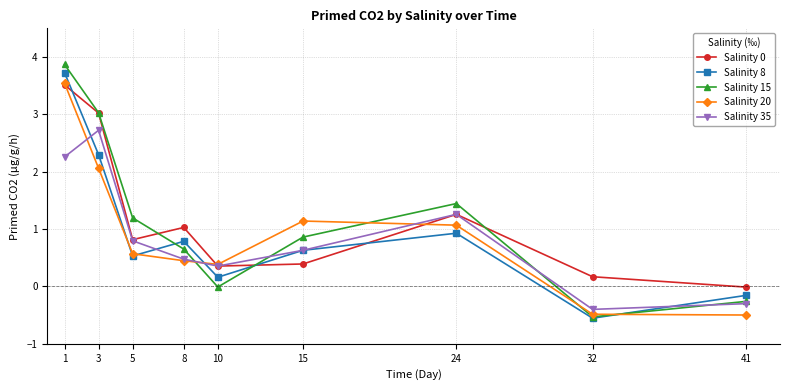

What value does the Salinity 8 series have at 5?

0.5